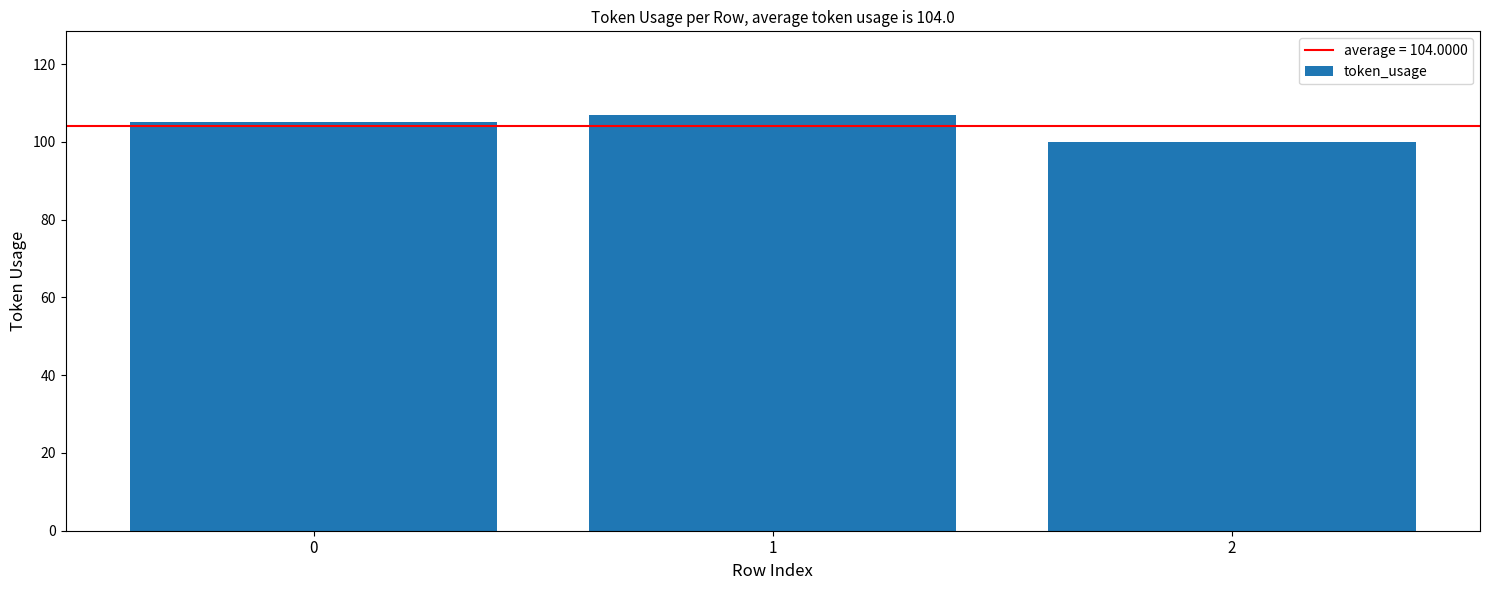

How many data points does each series have?

3